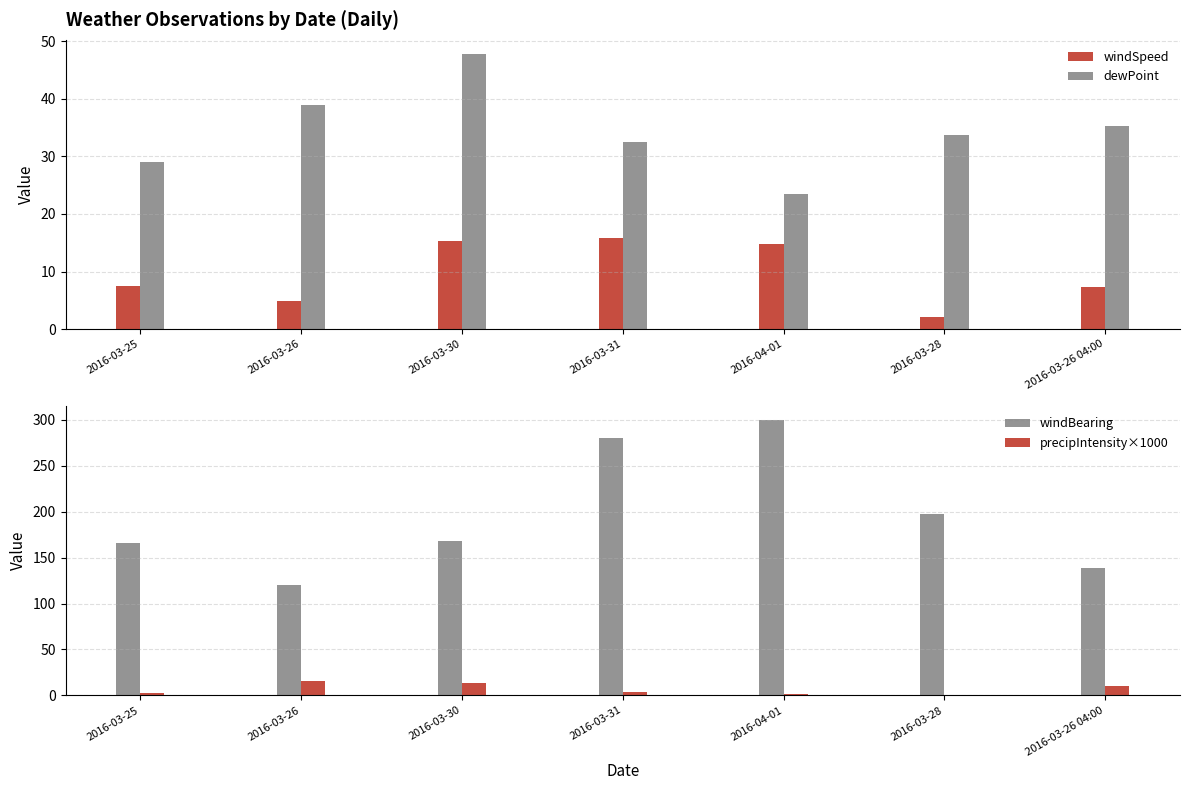

Reading right to left, transcribe all the data shown in this chart.

windSpeed: 7.3	2.1	14.8	15.8	15.3	4.8	7.5
dewPoint: 35.3	33.7	23.5	32.5	47.9	39.0	29.1
windBearing: 139.0	197.0	300.0	280.0	168.0	120.0	166.0
precipIntensity×1000: 9.8	0.0	1.2	4.1	13.2	15.3	2.4